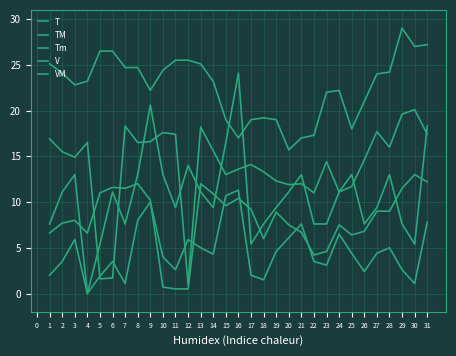

Which series ends up on top after the final intersection of VM and Tm?

VM